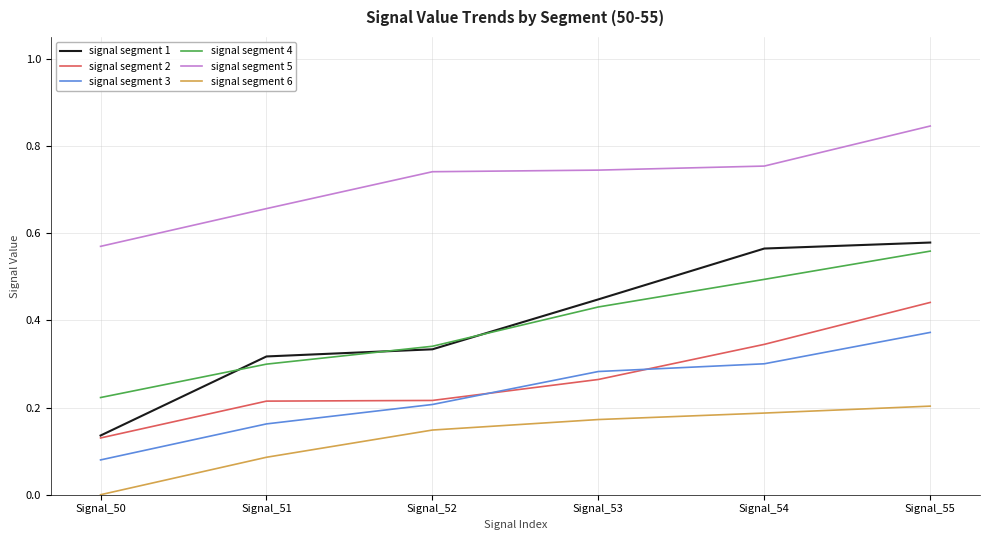

True or false: signal segment 4 and signal segment 6 cross at least once.

False